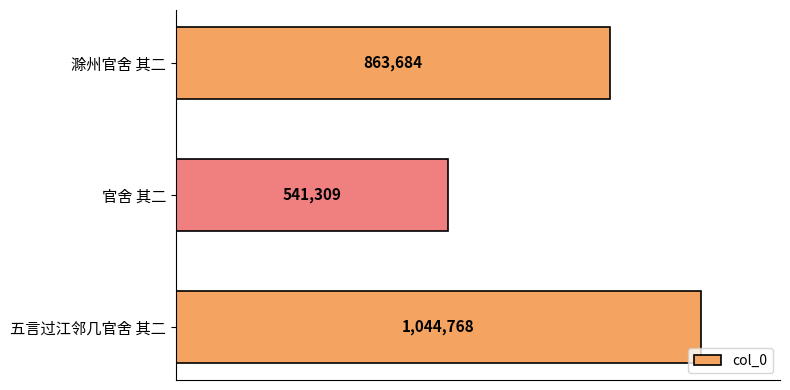

Are the bars grouped side by side (vs. stacked)?

No